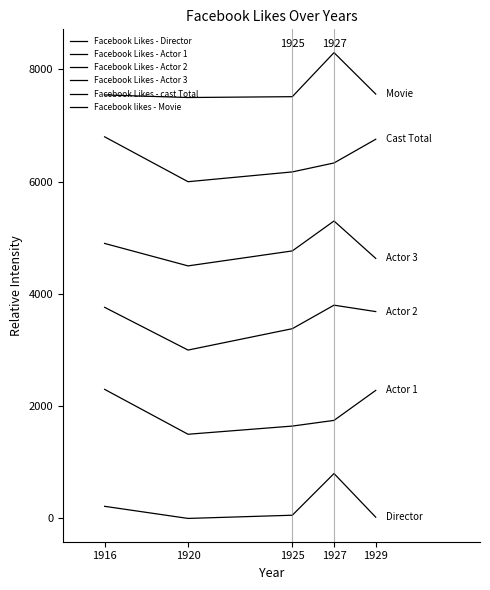

Does the chart display data point markers on the line(s)?

No